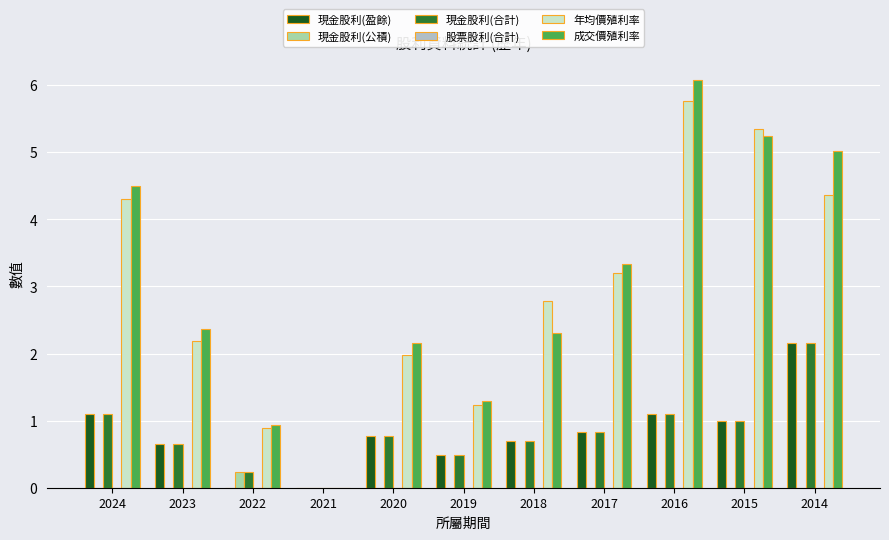

Between 2021 and 2020, which series saw the biggest shift?

成交價殖利率